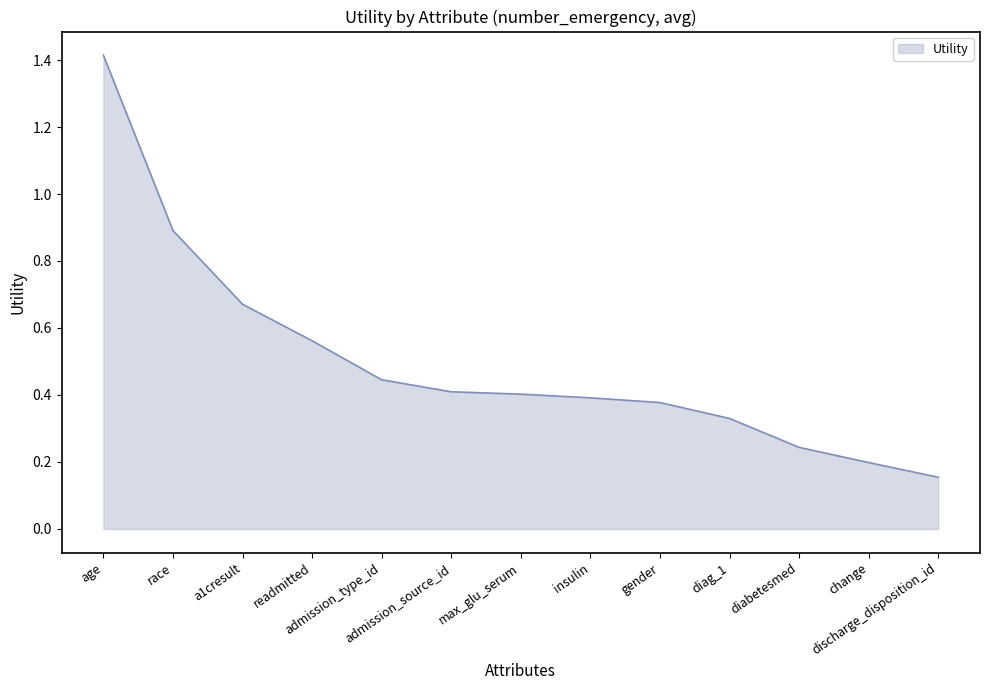

What is the difference between the maximum and minimum values?

1.3